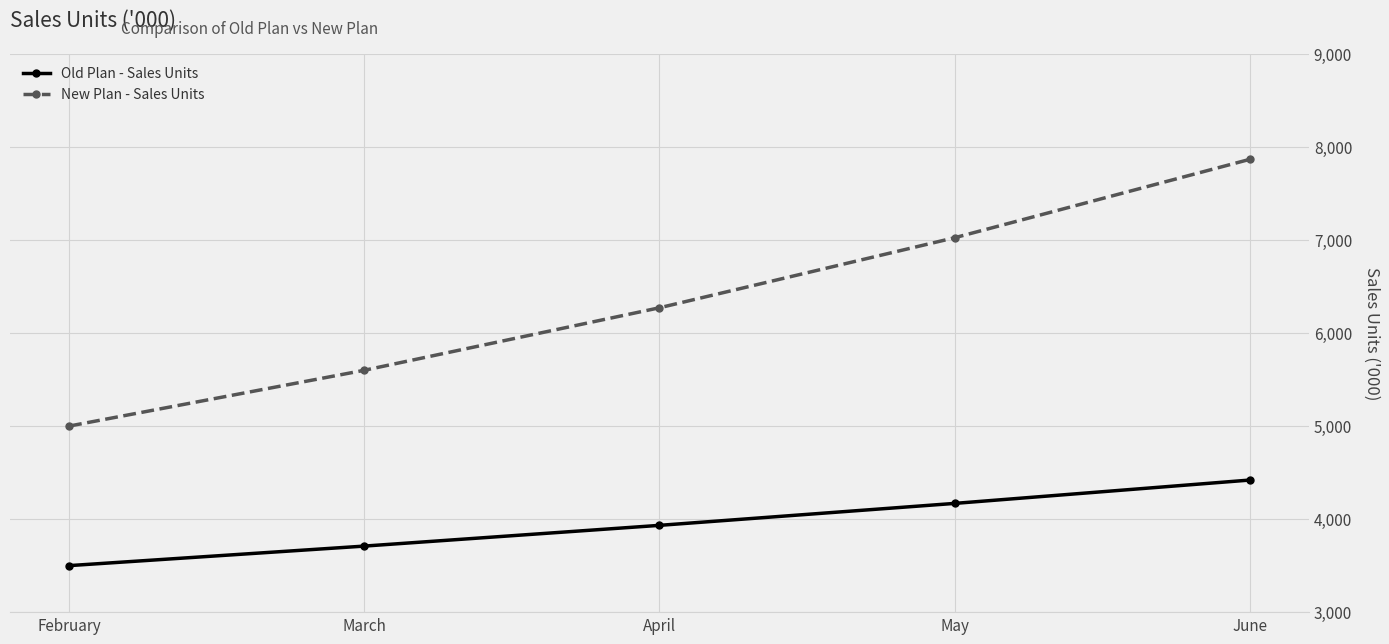

True or false: Old Plan - Sales Units has a value of 3710 at March.

True